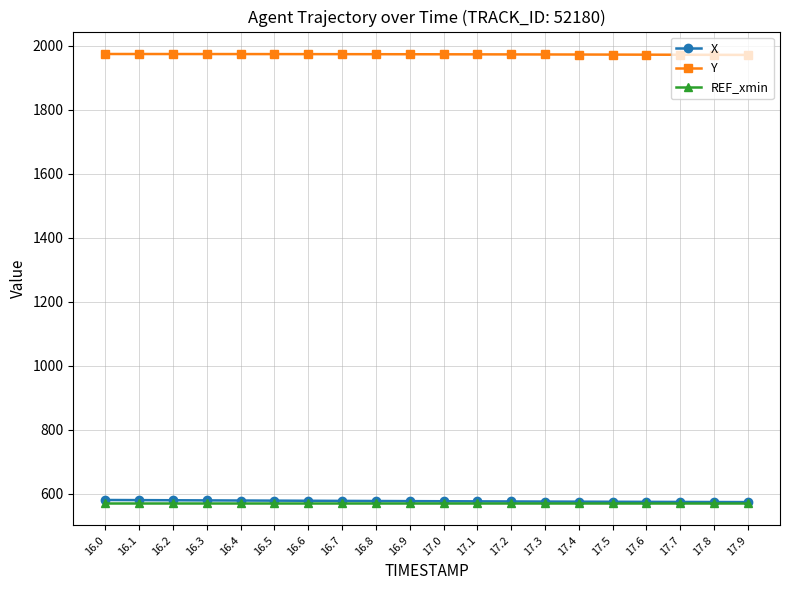

How many values in the X series exceed 577?

10